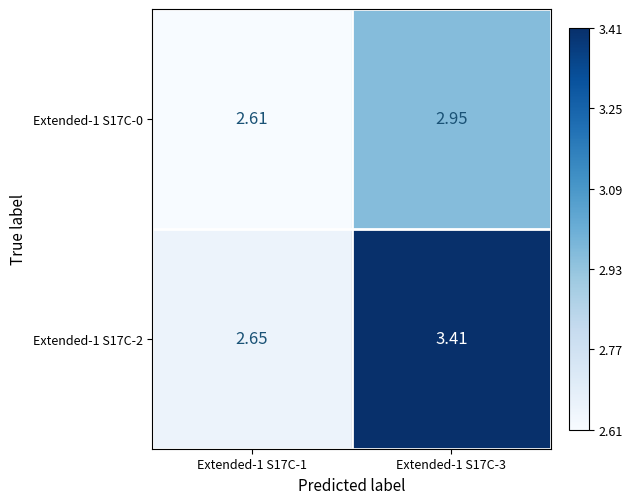

Is the value of Extended-1 S17C-2 at Extended-1 S17C-3 greater than the value of Extended-1 S17C-0 at Extended-1 S17C-3?

Yes